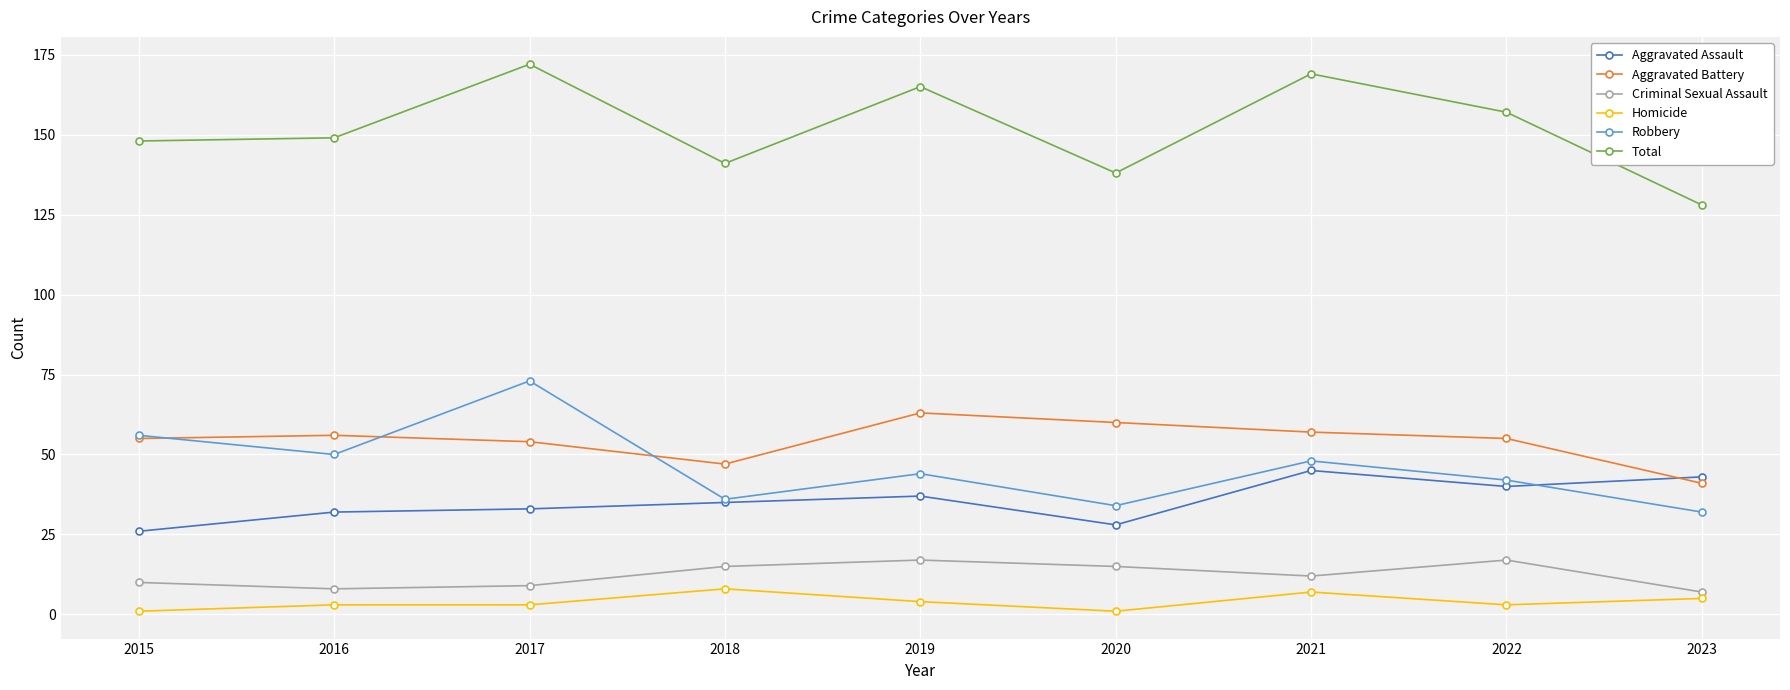

True or false: Criminal Sexual Assault has more than 1 interior local peaks.

True